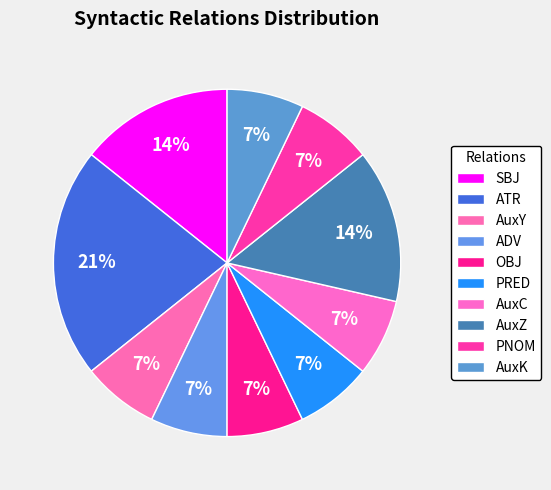

Is PRED the majority of the pie?

No